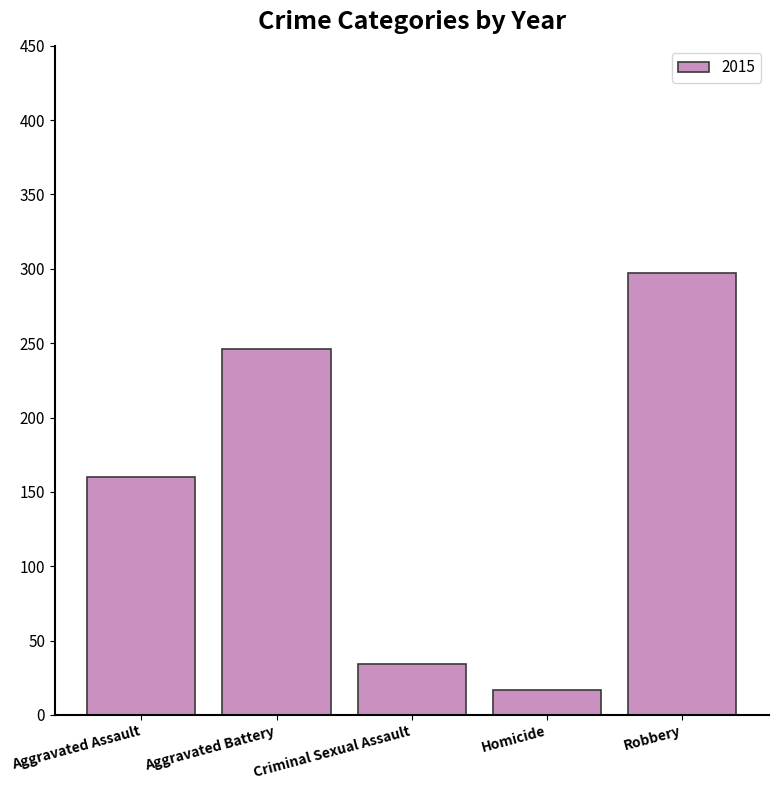

The value at Robbery is 297. True or false?

True